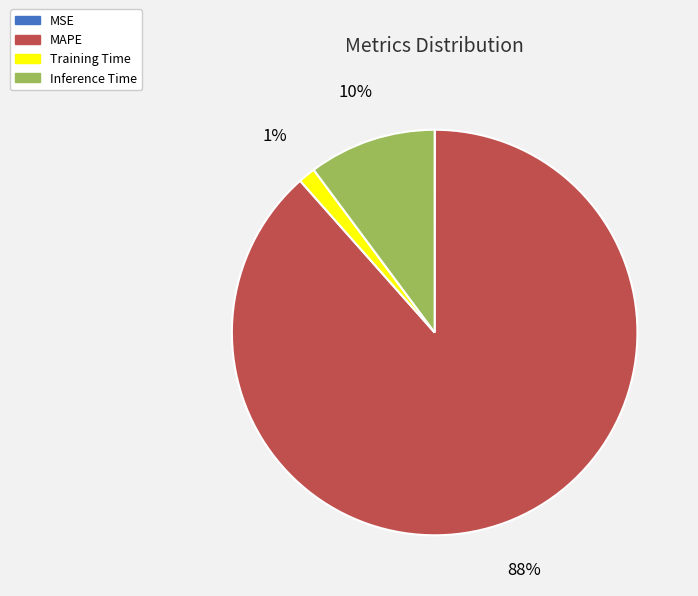

What percentage is the Training Time slice, to the nearest percent?

1%